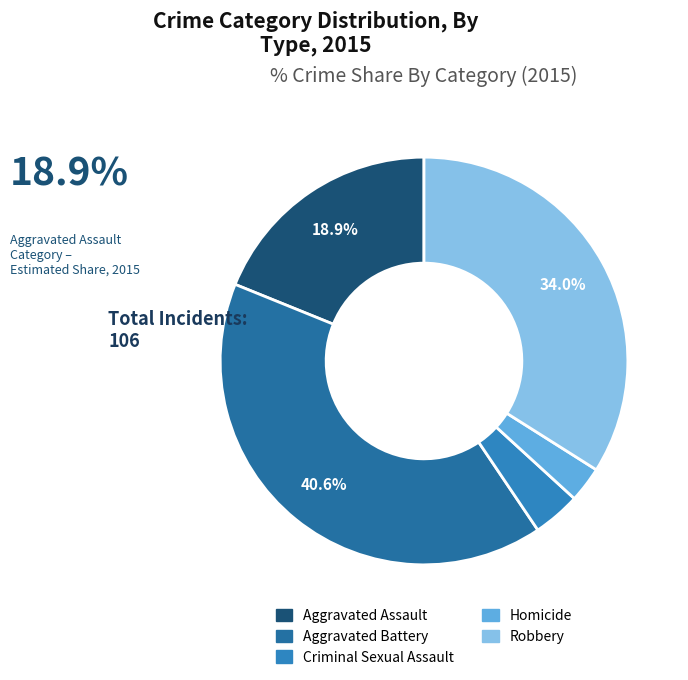

Which slice is the largest?

Aggravated Battery